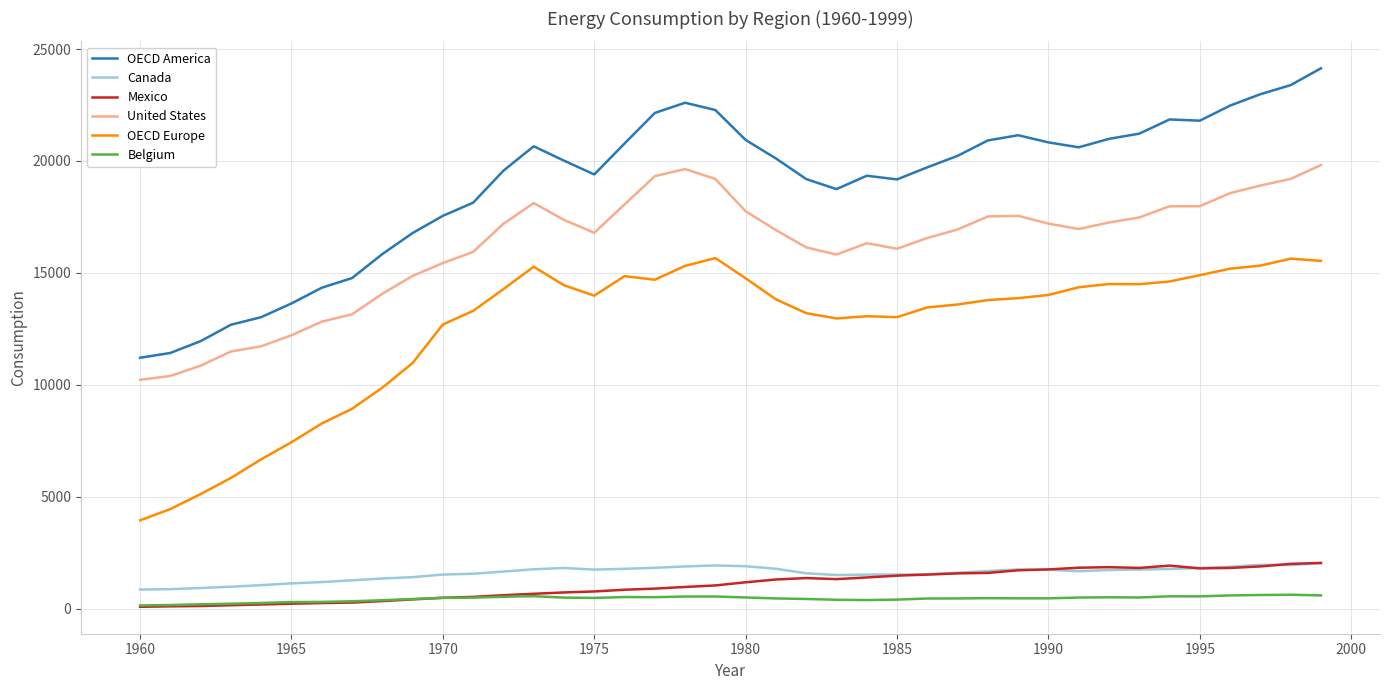

Which series has the largest range (max minus min)?

OECD America